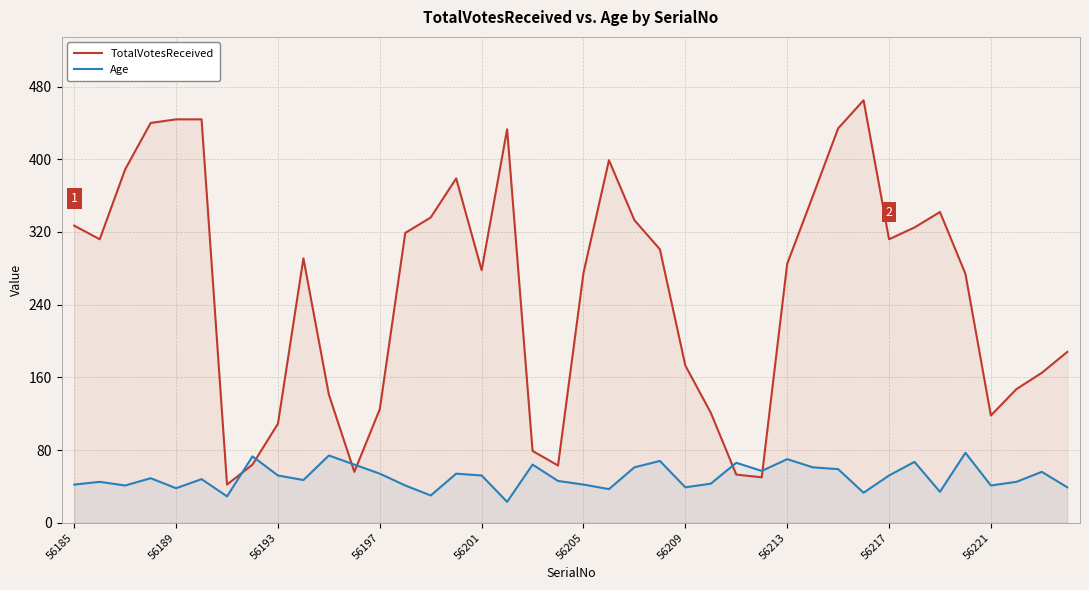

Rank the series by their average value, from lowest to highest.

Age, TotalVotesReceived